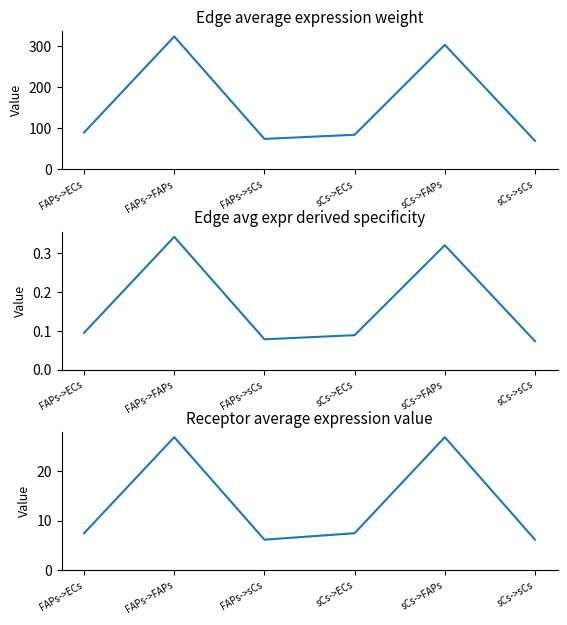

List the series in order of their peak value, highest first.

Edge average expression weight, Receptor average expression value, Edge avg expr derived specificity